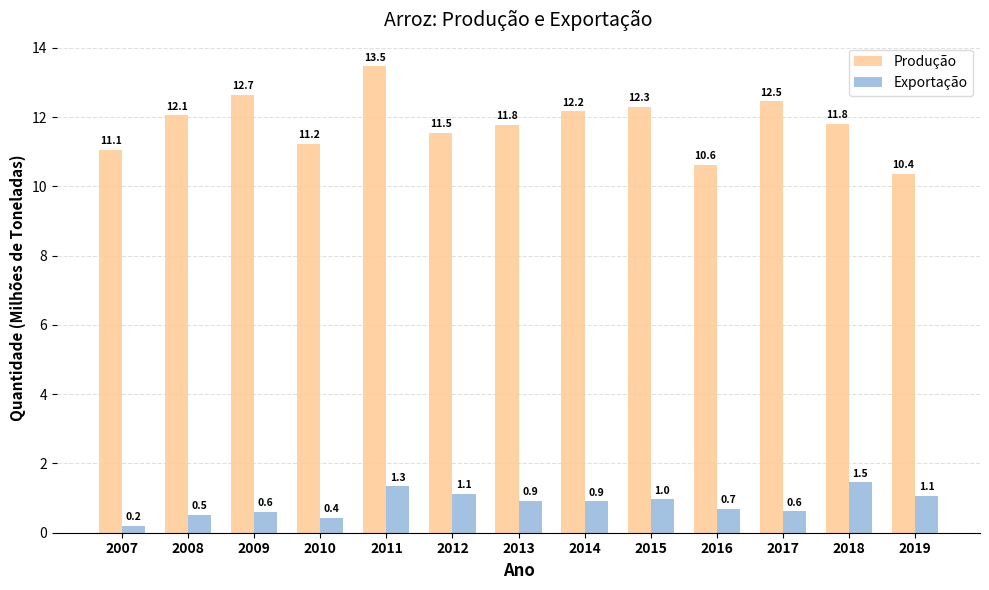

Is it true that Produção equals 7.5 at 2008?

False